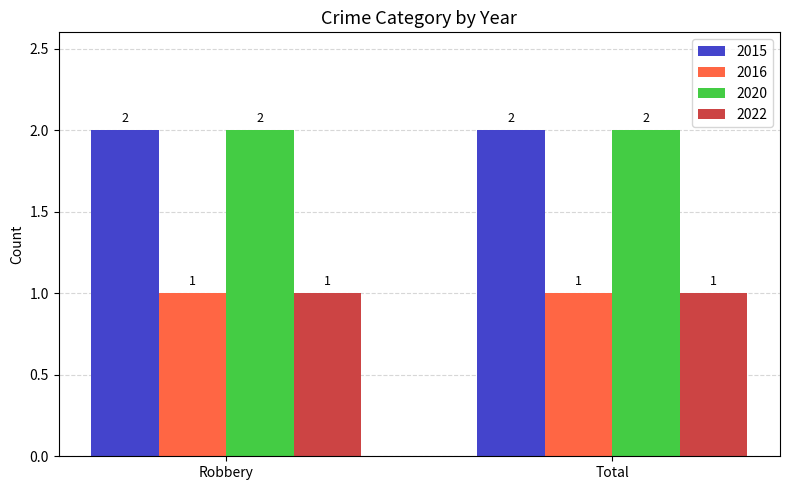

Reading left to right, transcribe all the data shown in this chart.

2015: Robbery=2	Total=2
2016: Robbery=1	Total=1
2020: Robbery=2	Total=2
2022: Robbery=1	Total=1